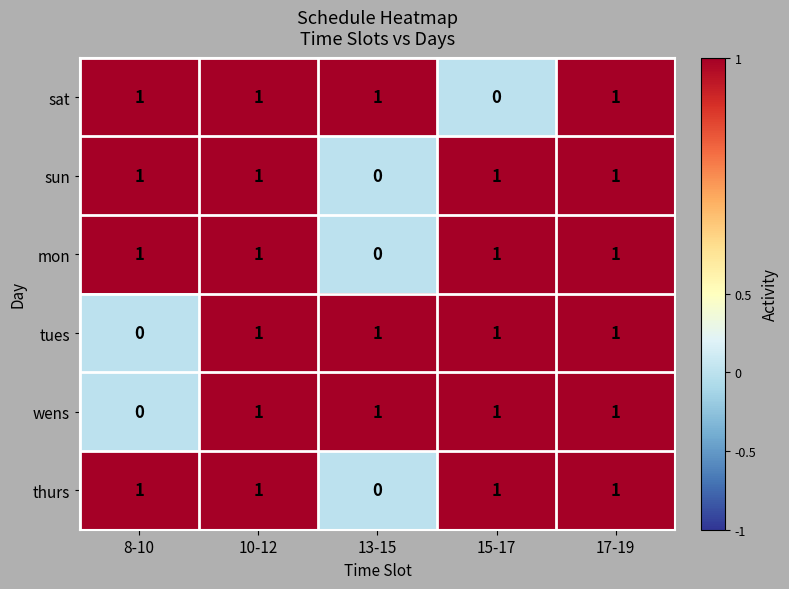

Reading left to right, what are all the values shown in this chart?

sat: 1	1	1	0	1
sun: 1	1	0	1	1
mon: 1	1	0	1	1
tues: 0	1	1	1	1
wens: 0	1	1	1	1
thurs: 1	1	0	1	1